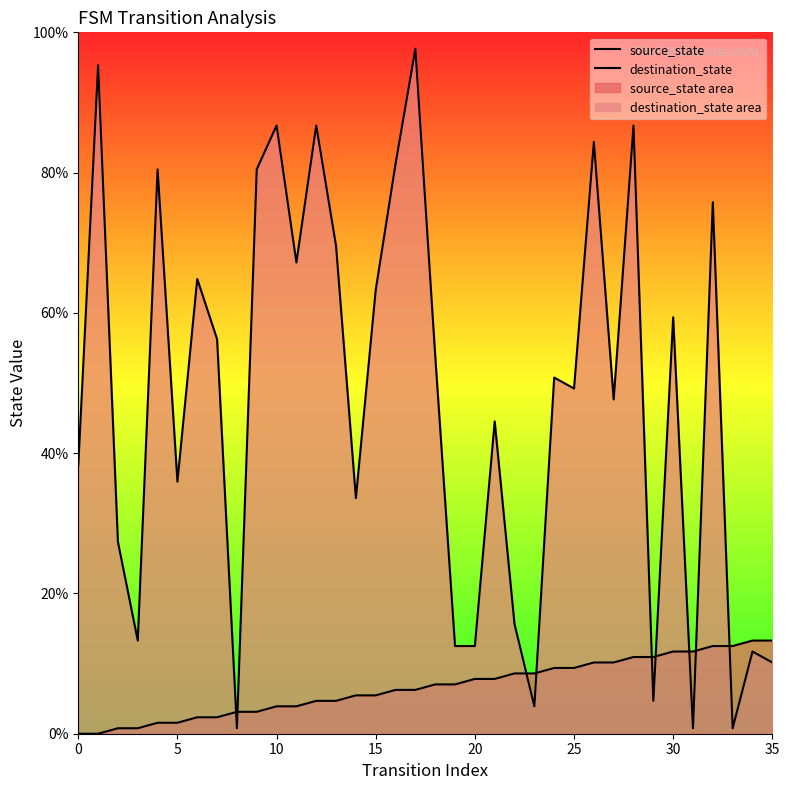

How many lines are shown in the chart?

2